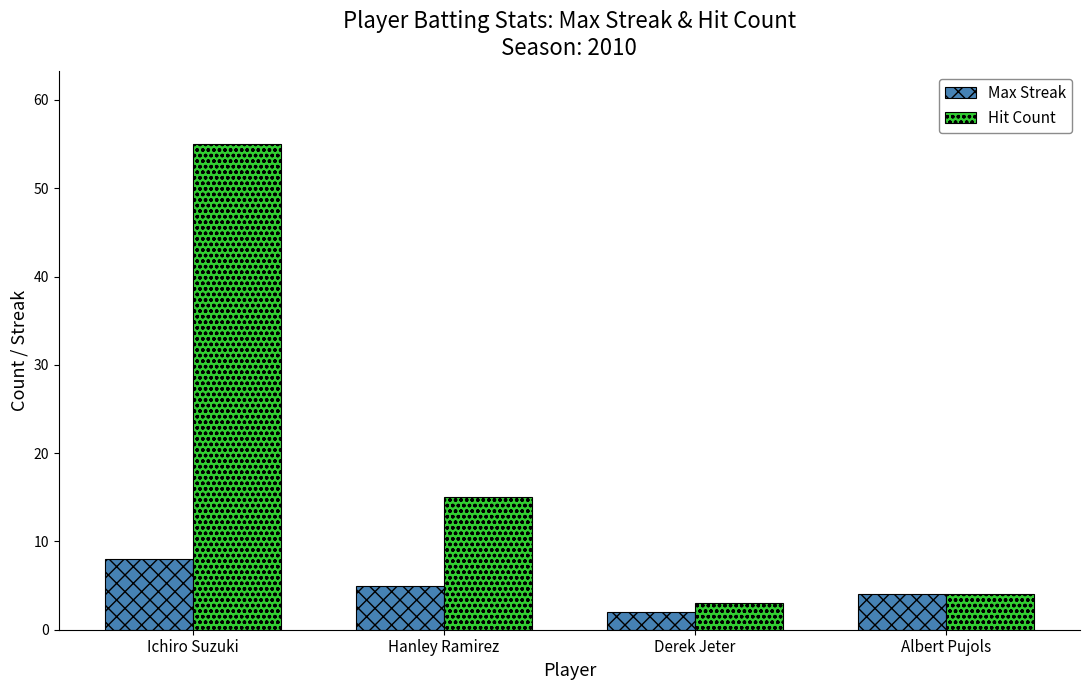

Reading left to right, transcribe all the data shown in this chart.

Max Streak: Ichiro Suzuki=8	Hanley Ramirez=5	Derek Jeter=2	Albert Pujols=4
Hit Count: Ichiro Suzuki=55	Hanley Ramirez=15	Derek Jeter=3	Albert Pujols=4